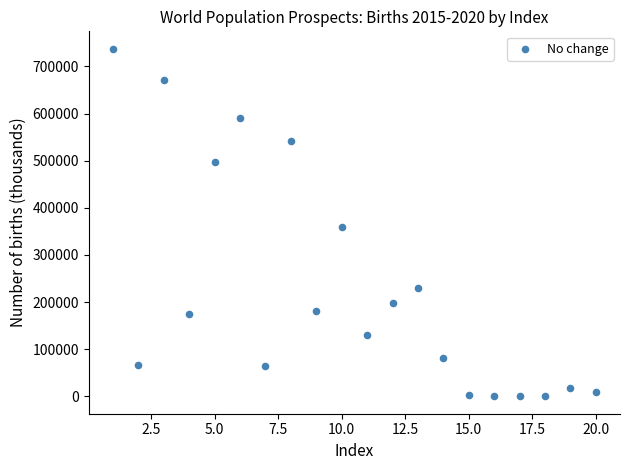

What is the range of X values (max minus min)?

19.0